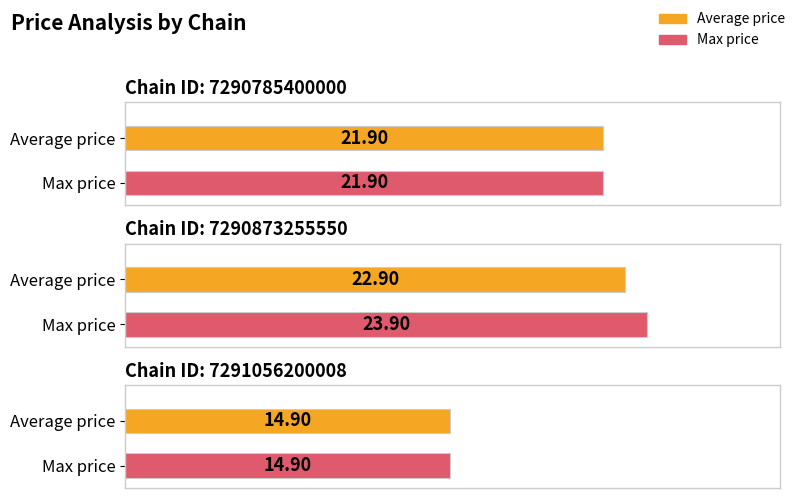

How many bars are there in total?

6